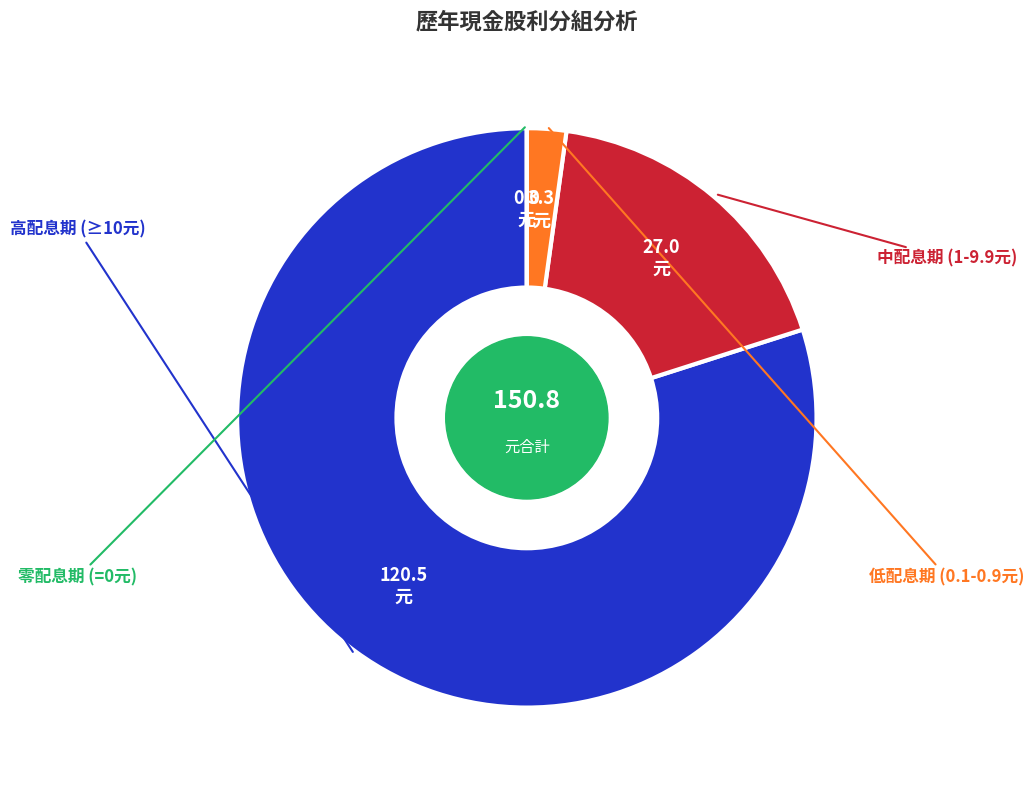

Is there any slice that represents more than half of the pie?

Yes